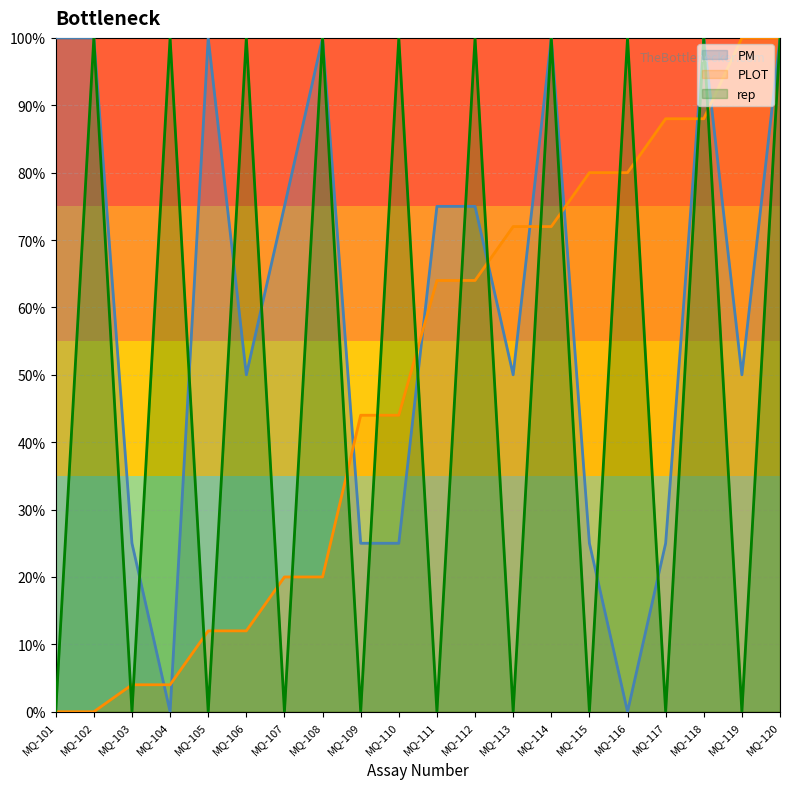

Reading left to right, transcribe all the data shown in this chart.

PM: MQ-101=100	MQ-102=100	MQ-103=25	MQ-104=0	MQ-105=100	MQ-106=50	MQ-107=75	MQ-108=100	MQ-109=25	MQ-110=25	MQ-111=75	MQ-112=75	MQ-113=50	MQ-114=100	MQ-115=25	MQ-116=0	MQ-117=25	MQ-118=100	MQ-119=50	MQ-120=100
PLOT: MQ-101=0	MQ-102=0	MQ-103=4	MQ-104=4	MQ-105=12	MQ-106=12	MQ-107=20	MQ-108=20	MQ-109=44	MQ-110=44	MQ-111=64	MQ-112=64	MQ-113=72	MQ-114=72	MQ-115=80	MQ-116=80	MQ-117=88	MQ-118=88	MQ-119=100	MQ-120=100
rep: MQ-101=0	MQ-102=100	MQ-103=0	MQ-104=100	MQ-105=0	MQ-106=100	MQ-107=0	MQ-108=100	MQ-109=0	MQ-110=100	MQ-111=0	MQ-112=100	MQ-113=0	MQ-114=100	MQ-115=0	MQ-116=100	MQ-117=0	MQ-118=100	MQ-119=0	MQ-120=100